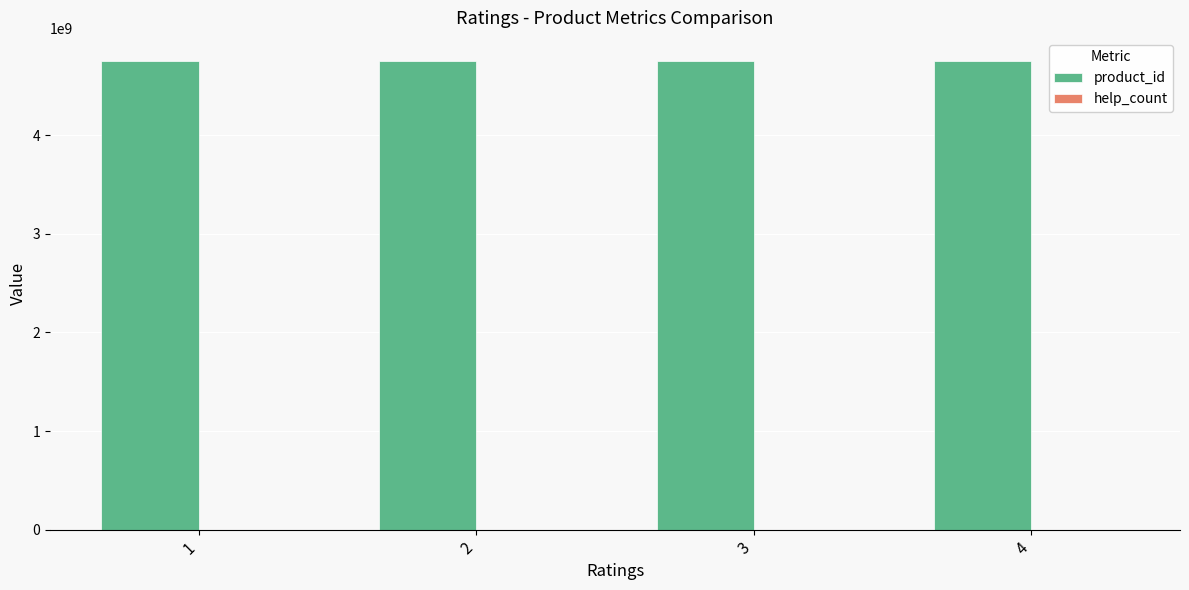

What is the difference between the highest and lowest values at 4?

4749828197